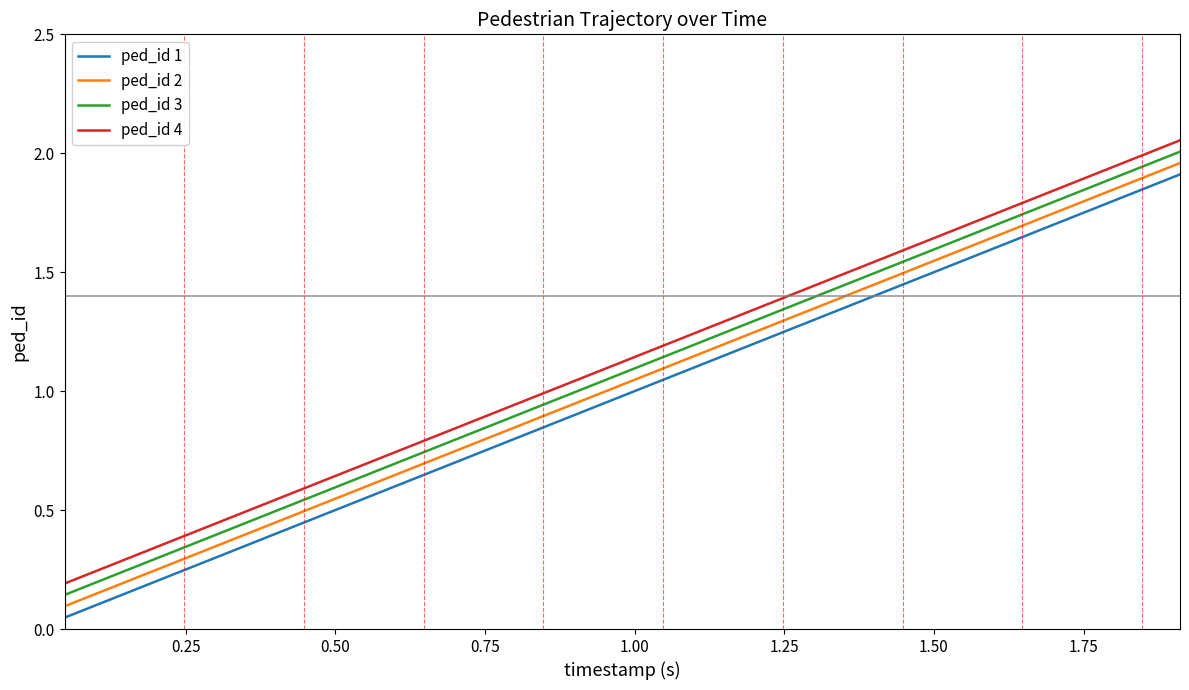

True or false: ped_id 2 and ped_id 3 intersect in this chart.

False